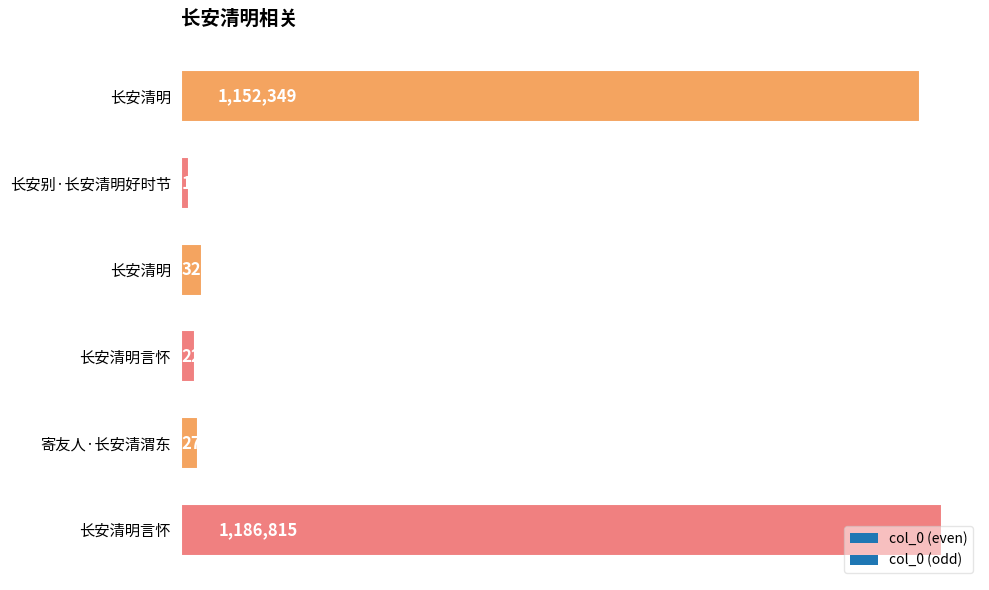

Are the bars horizontal?

Yes